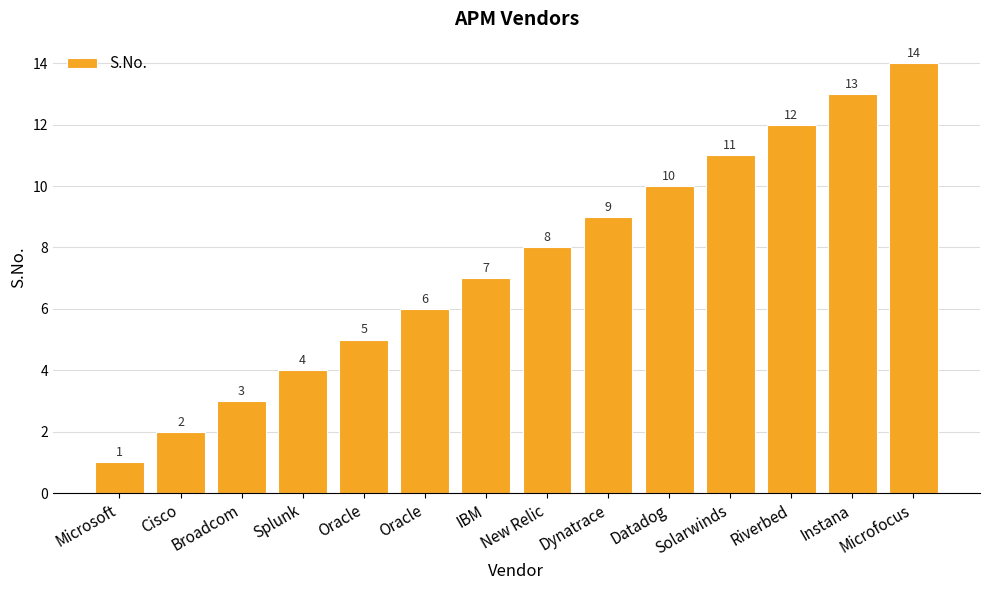

The value at Cisco is 1. True or false?

False